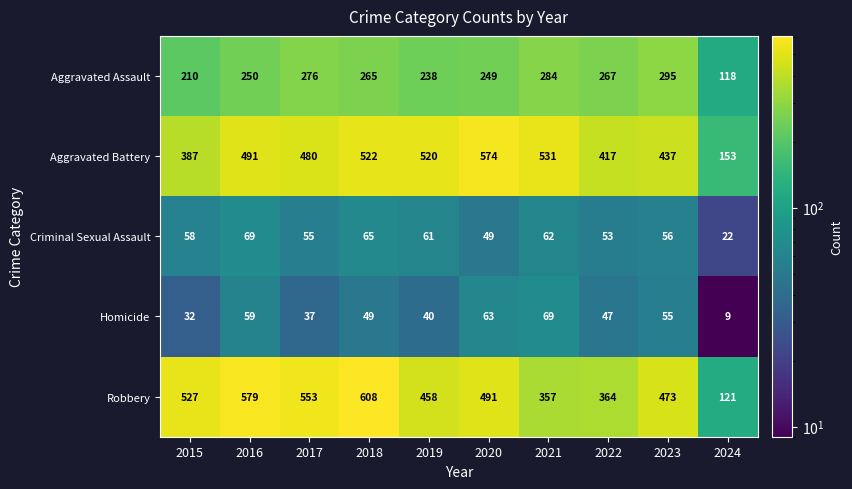

At how many categories does at least one series exceed 526?

6